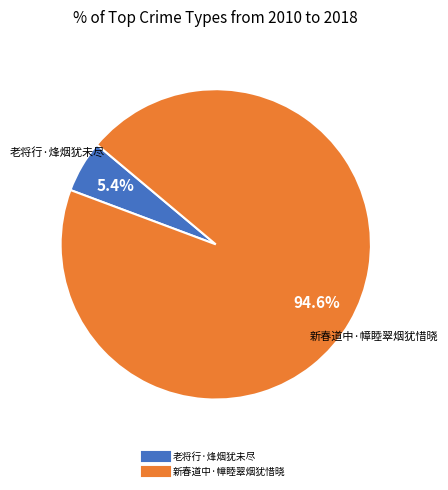

Which category has the smallest portion of the pie?

老将行·烽烟犹未尽